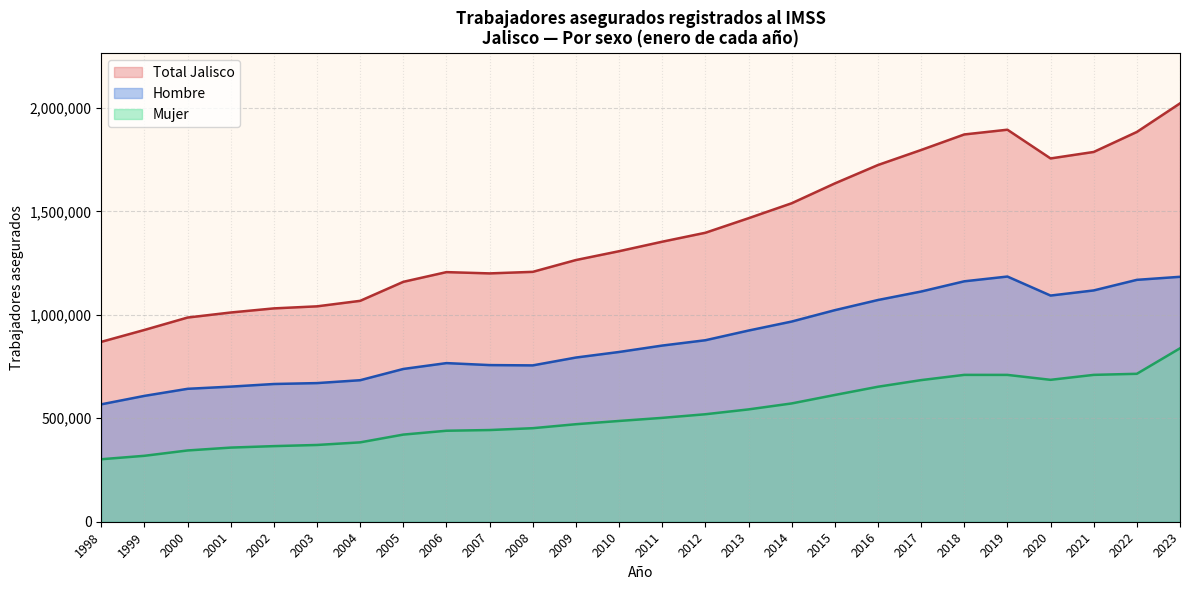

True or false: Hombre and Mujer cross at least once.

False